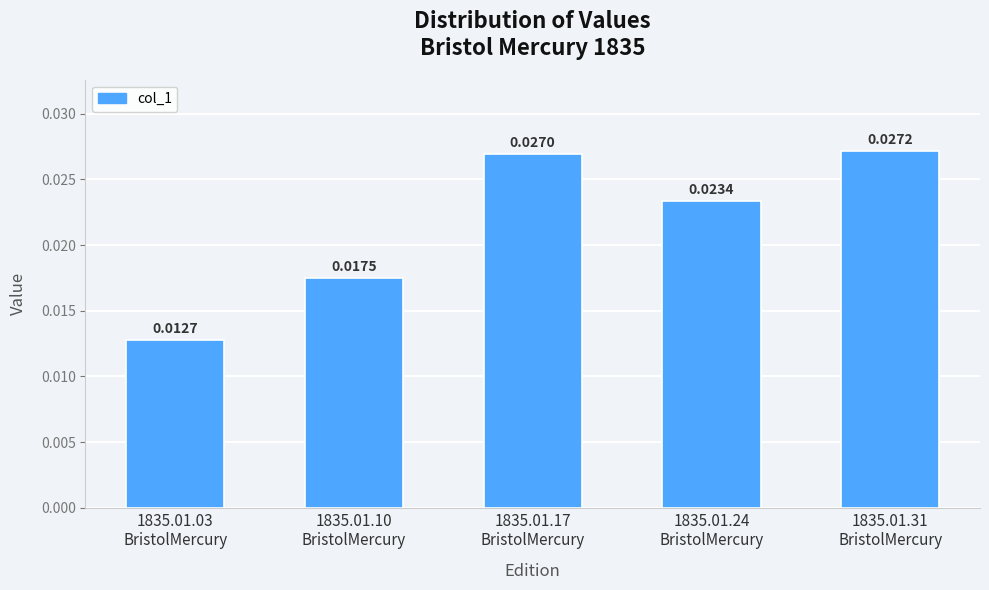

Where is the data nearest to the value 0?

1835.01.03
BristolMercury